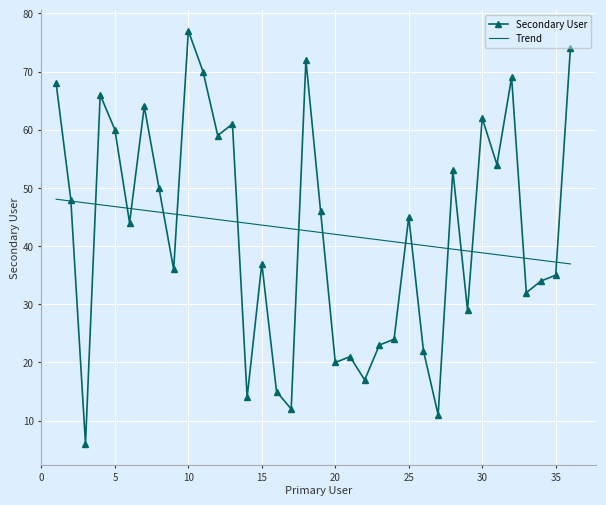

Which series has the widest spread of values?

Secondary User